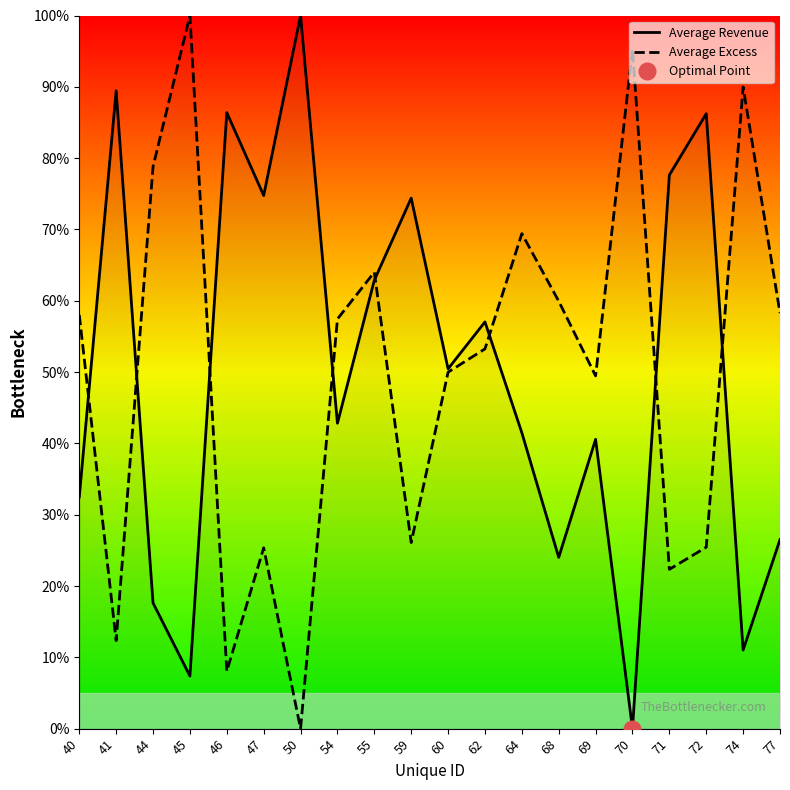

Reading left to right, what are all the values shown in this chart?

Average Revenue: 32.5	89.4	17.6	7.4	86.4	74.8	100.0	42.8	62.9	74.4	50.5	57.0	41.5	24.0	40.6	0.0	77.6	86.2	11.0	26.5
Average Excess: 58.0	12.3	78.8	100.0	8.1	25.4	0.0	57.4	64.0	26.1	50.0	53.3	69.4	59.9	49.5	95.3	22.3	25.4	90.0	58.3